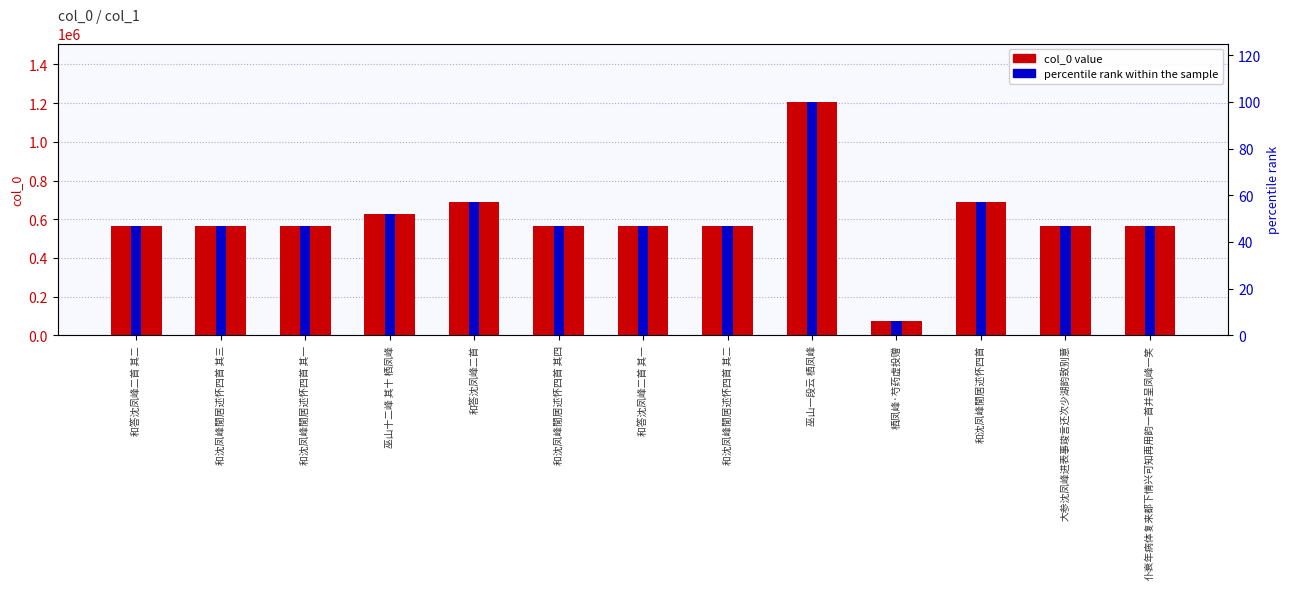

Are the bars grouped side by side (vs. stacked)?

Yes